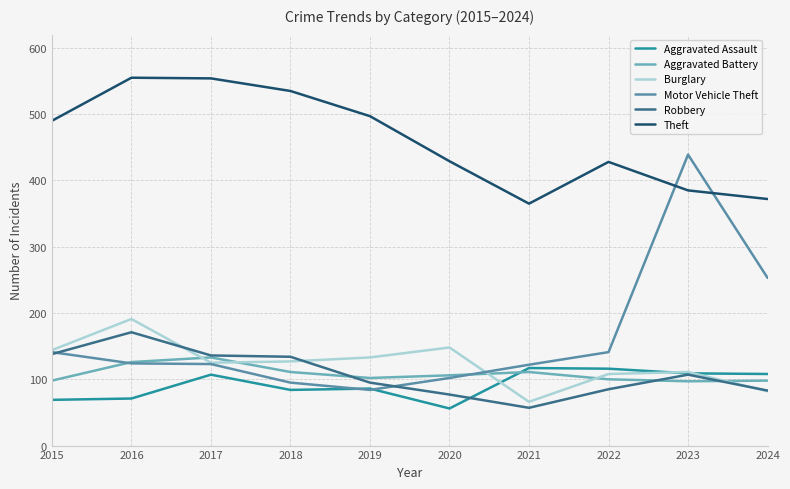

Does the chart display data point markers on the line(s)?

No